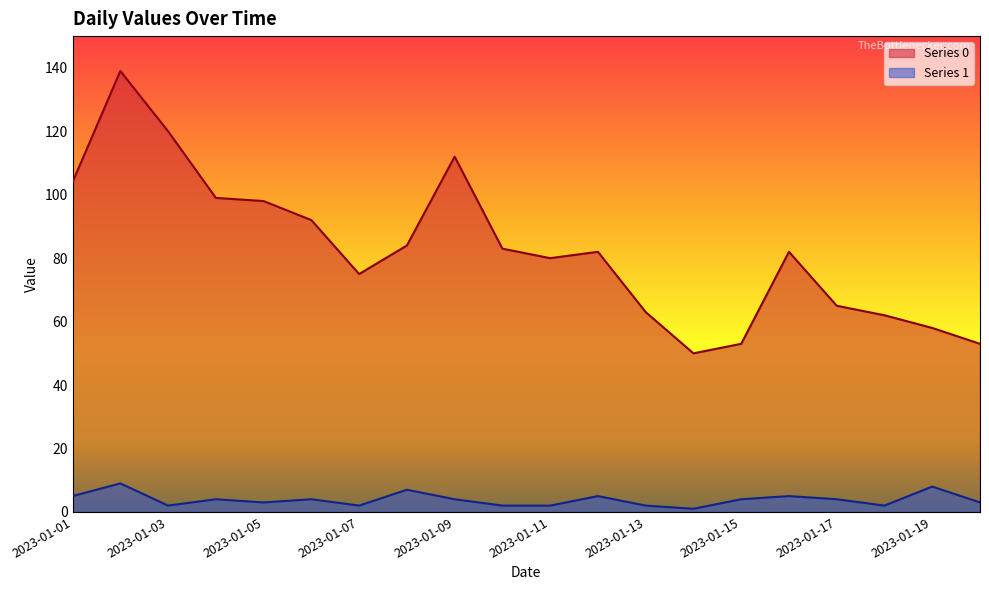

True or false: Series 0 and Series 1 cross at least once.

False